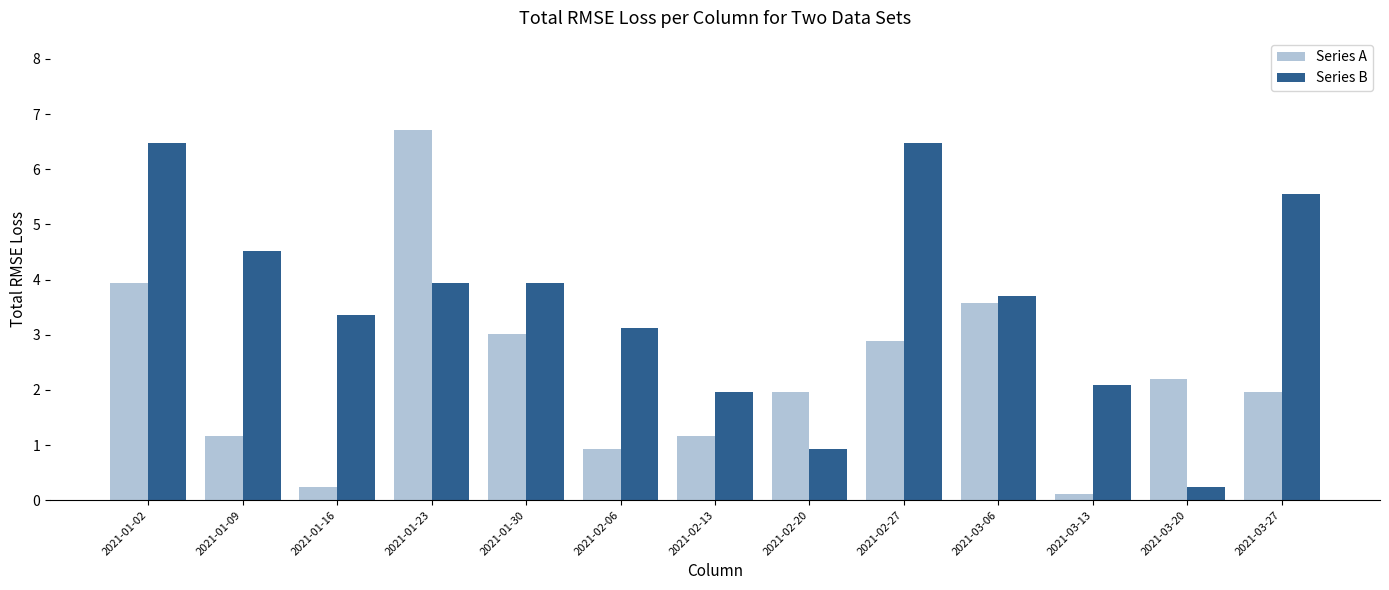

Rank the series at 2021-01-09 from highest to lowest value.

Series B, Series A